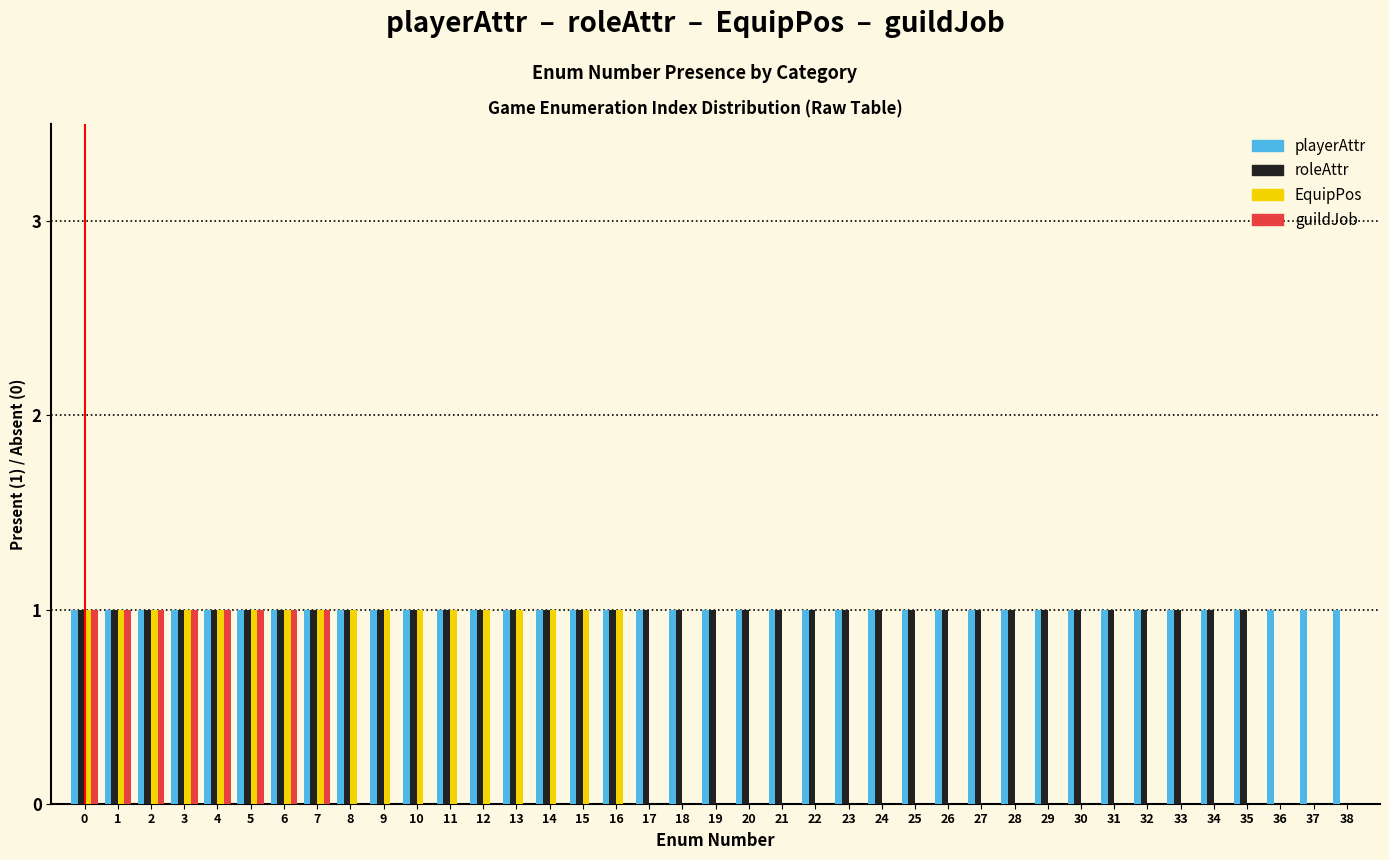

Is the value of roleAttr at 9 greater than the value of EquipPos at 26?

Yes